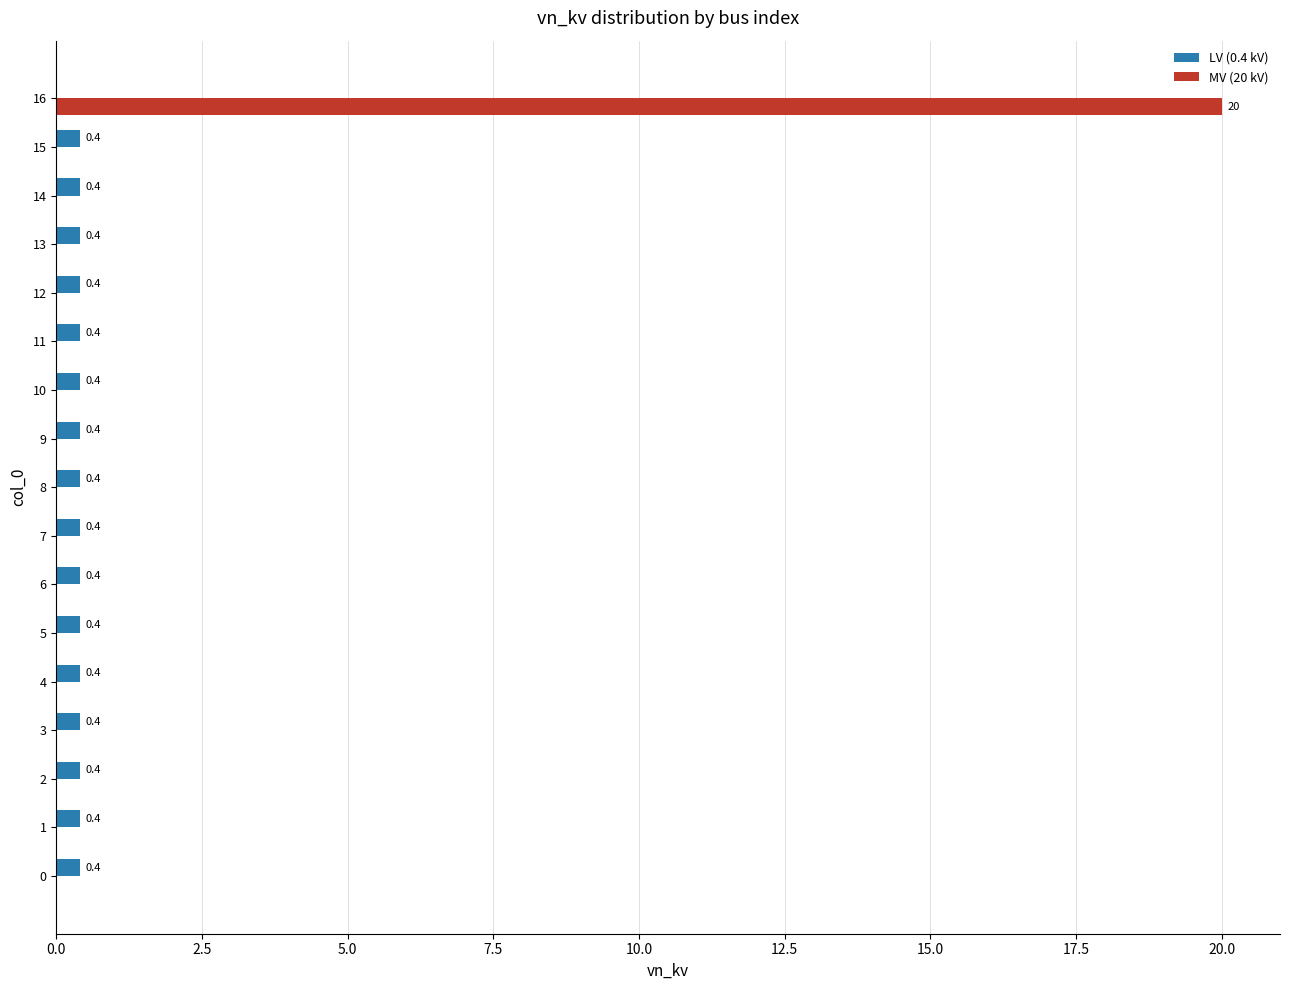

What is the sum of all LV (0.4 kV) values?

6.4